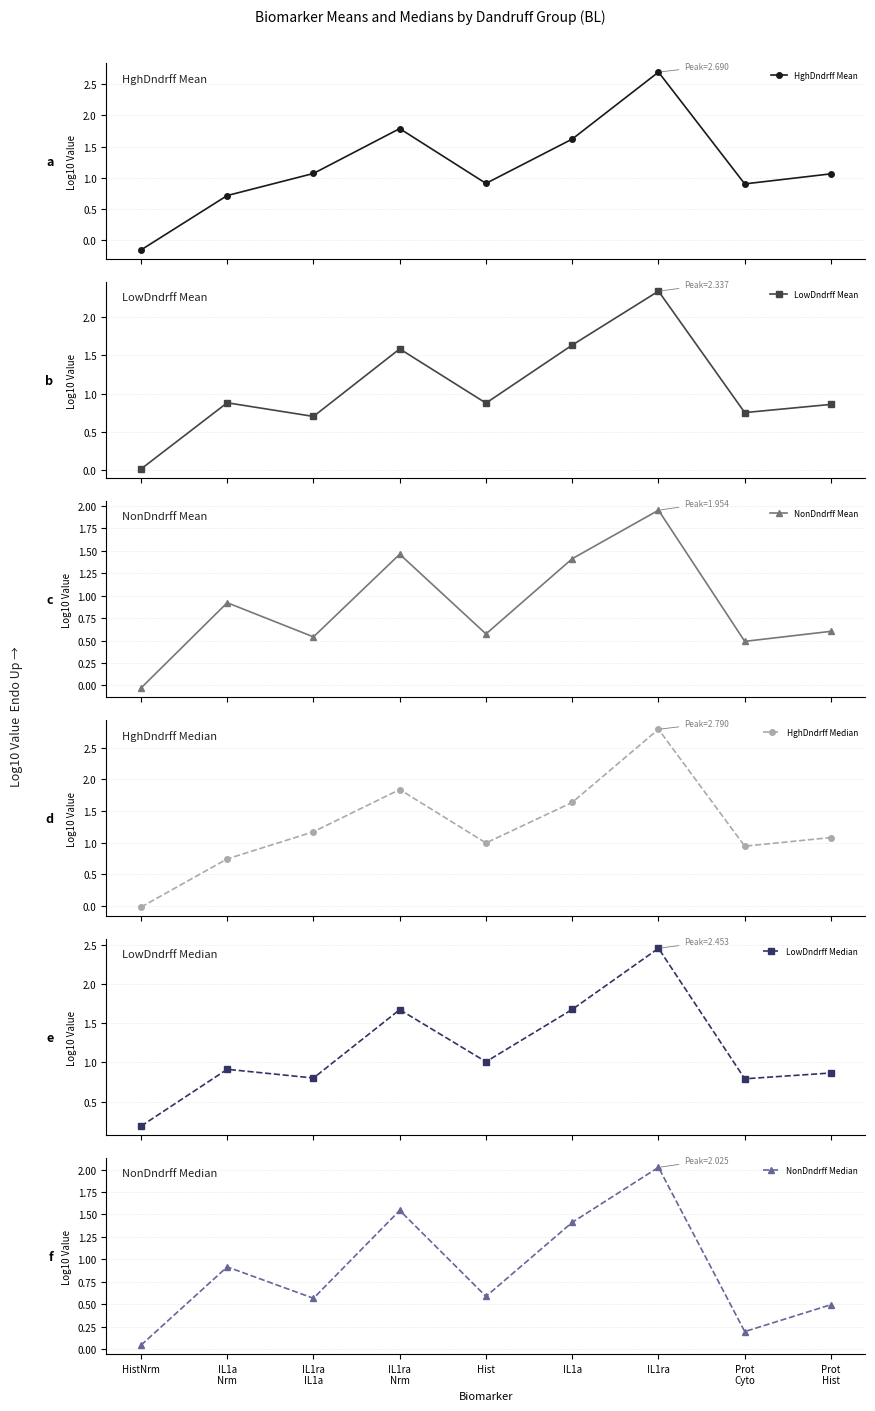

How many lines are shown in the chart?

6